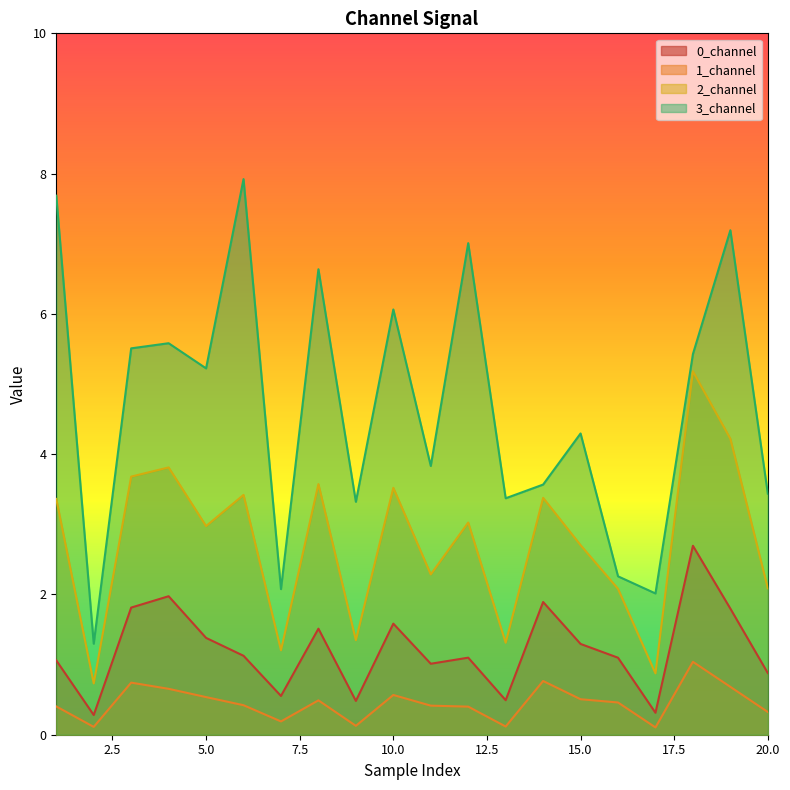

True or false: 0_channel and 2_channel cross at least once.

False